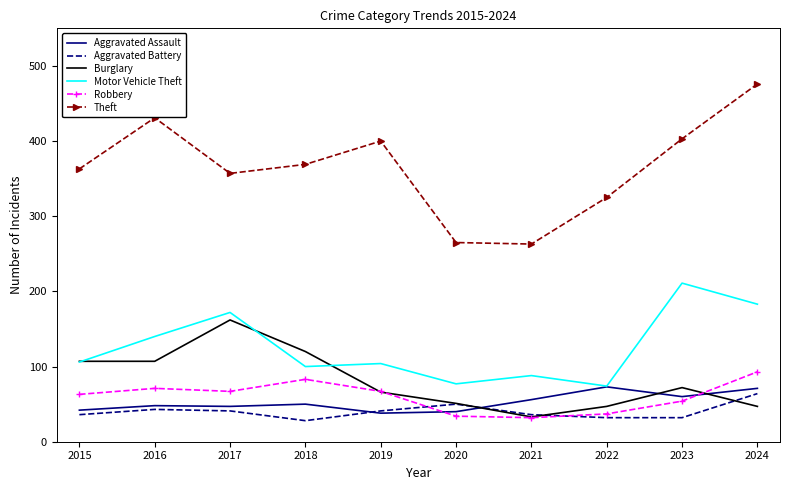

Where is Motor Vehicle Theft nearest to the value 142?

2016